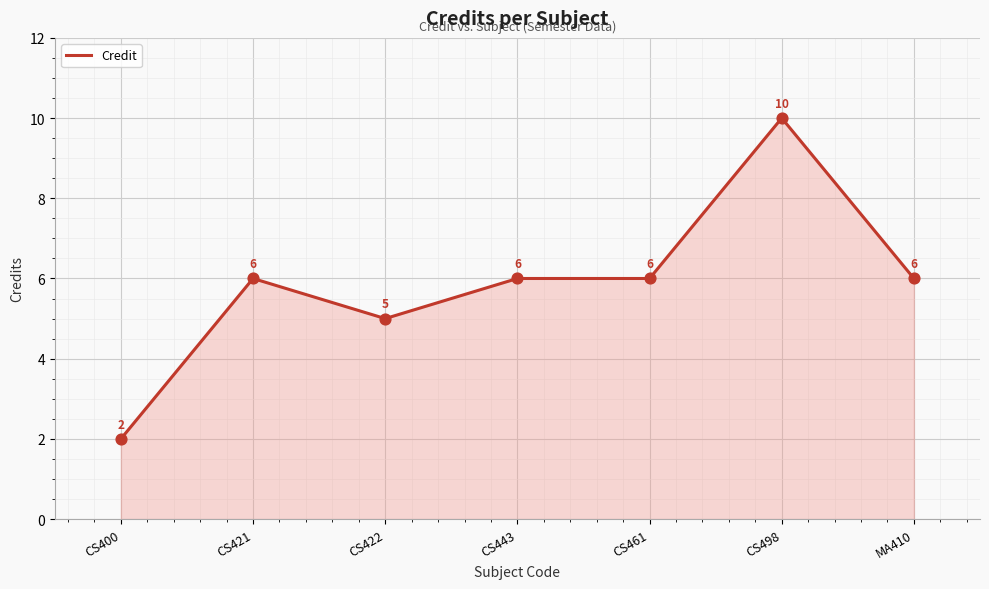

Between CS400 and MA410, which is larger?

MA410